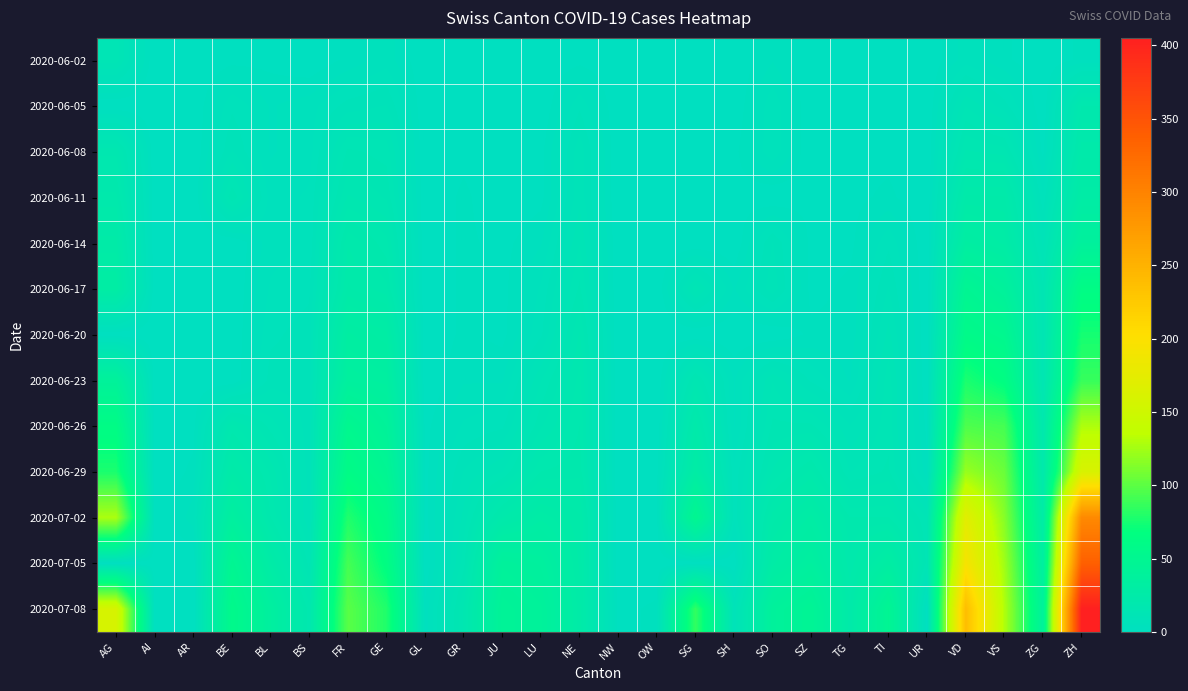

Reading left to right, transcribe all the data shown in this chart.

2020-06-02: AG=12	AI=0	AR=0	BE=1	BL=1	BS=0	FR=2	GE=4	GL=0	GR=0	JU=0	LU=0	NE=1	NW=0	OW=0	SG=0	SH=0	SO=3	SZ=0	TG=0	TI=0	UR=0	VD=4	VS=2	ZG=0	ZH=2
2020-06-05: AG=0	AI=0	AR=0	BE=6	BL=3	BS=4	FR=7	GE=8	GL=0	GR=1	JU=0	LU=0	NE=6	NW=0	OW=0	SG=0	SH=0	SO=6	SZ=0	TG=0	TI=1	UR=0	VD=11	VS=7	ZG=0	ZH=19
2020-06-08: AG=17	AI=0	AR=0	BE=8	BL=3	BS=4	FR=13	GE=12	GL=0	GR=1	JU=0	LU=1	NE=9	NW=0	OW=0	SG=0	SH=1	SO=6	SZ=0	TG=1	TI=1	UR=0	VD=16	VS=15	ZG=1	ZH=23
2020-06-11: AG=21	AI=0	AR=0	BE=14	BL=4	BS=5	FR=16	GE=14	GL=0	GR=2	JU=0	LU=1	NE=9	NW=0	OW=0	SG=0	SH=1	SO=0	SZ=1	TG=1	TI=2	UR=0	VD=24	VS=24	ZG=5	ZH=28
2020-06-14: AG=26	AI=0	AR=0	BE=0	BL=4	BS=5	FR=22	GE=18	GL=0	GR=2	JU=1	LU=3	NE=11	NW=0	OW=0	SG=0	SH=0	SO=8	SZ=1	TG=1	TI=6	UR=0	VD=32	VS=28	ZG=9	ZH=38
2020-06-17: AG=30	AI=0	AR=0	BE=0	BL=5	BS=6	FR=24	GE=21	GL=0	GR=2	JU=1	LU=5	NE=13	NW=0	OW=0	SG=12	SH=3	SO=9	SZ=1	TG=2	TI=8	UR=0	VD=48	VS=39	ZG=13	ZH=62
2020-06-20: AG=0	AI=0	AR=0	BE=0	BL=6	BS=7	FR=32	GE=29	GL=0	GR=2	JU=1	LU=6	NE=16	NW=0	OW=0	SG=0	SH=0	SO=0	SZ=2	TG=2	TI=10	UR=0	VD=58	VS=52	ZG=13	ZH=75
2020-06-23: AG=40	AI=0	AR=0	BE=0	BL=7	BS=7	FR=36	GE=34	GL=0	GR=3	JU=3	LU=11	NE=18	NW=0	OW=0	SG=15	SH=3	SO=11	SZ=6	TG=3	TI=12	UR=0	VD=77	VS=65	ZG=14	ZH=87
2020-06-26: AG=62	AI=0	AR=1	BE=18	BL=12	BS=7	FR=52	GE=41	GL=1	GR=5	JU=6	LU=14	NE=19	NW=0	OW=0	SG=23	SH=3	SO=13	SZ=13	TG=8	TI=12	UR=1	VD=95	VS=92	ZG=19	ZH=129
2020-06-29: AG=77	AI=0	AR=2	BE=25	BL=17	BS=7	FR=61	GE=48	GL=1	GR=8	JU=11	LU=19	NE=20	NW=0	OW=1	SG=29	SH=5	SO=16	SZ=21	TG=11	TI=13	UR=2	VD=121	VS=105	ZG=21	ZH=161
2020-07-02: AG=128	AI=0	AR=4	BE=35	BL=19	BS=8	FR=79	GE=58	GL=1	GR=10	JU=22	LU=28	NE=24	NW=0	OW=1	SG=51	SH=5	SO=23	SZ=29	TG=19	TI=19	UR=11	VD=171	VS=115	ZG=27	ZH=293
2020-07-05: AG=0	AI=0	AR=0	BE=49	BL=27	BS=12	FR=92	GE=65	GL=0	GR=12	JU=39	LU=36	NE=25	NW=0	OW=0	SG=0	SH=0	SO=28	SZ=35	TG=21	TI=31	UR=12	VD=194	VS=124	ZG=33	ZH=337
2020-07-08: AG=159	AI=0	AR=0	BE=57	BL=35	BS=18	FR=99	GE=79	GL=2	GR=16	JU=44	LU=40	NE=26	NW=1	OW=2	SG=85	SH=8	SO=39	SZ=46	TG=24	TI=48	UR=0	VD=238	VS=130	ZG=39	ZH=405